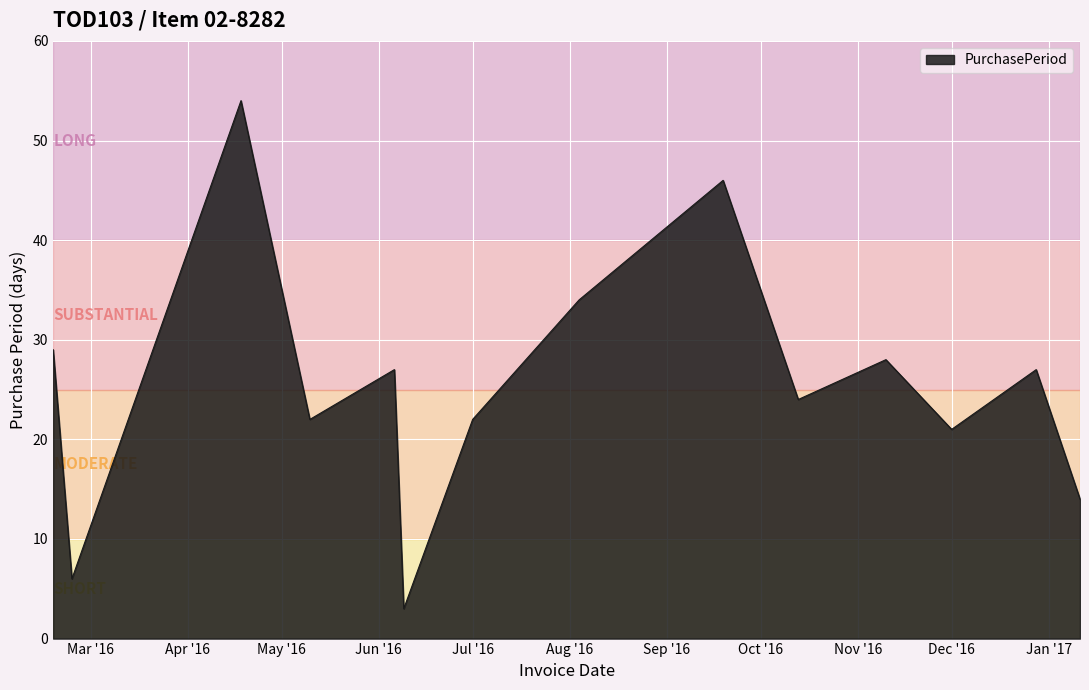

What is the greatest value displayed?

54